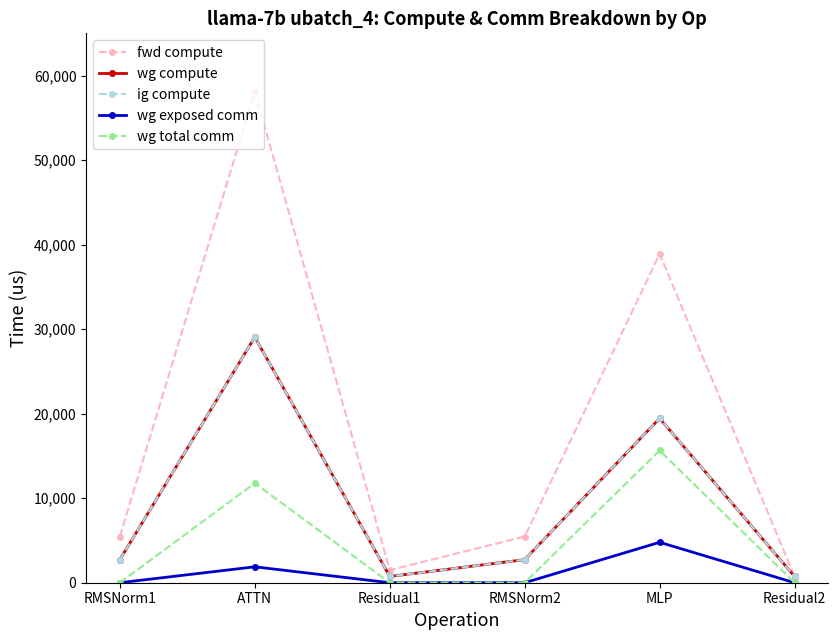

The wg exposed comm series shows 0.0 at RMSNorm2. True or false?

True